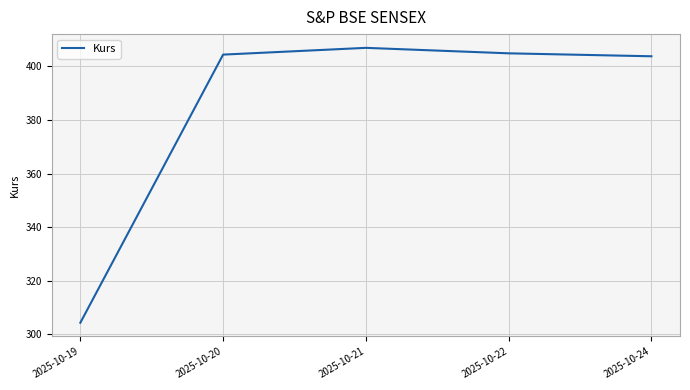

Which label corresponds to the largest value in the chart?

2025-10-21